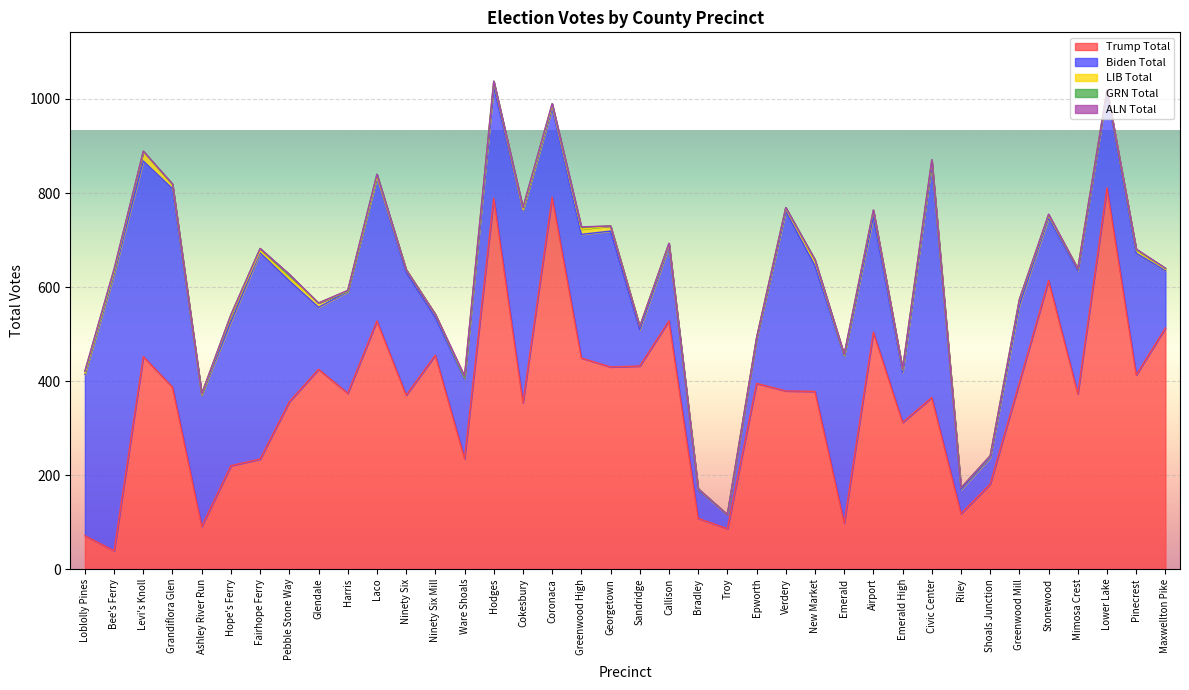

At which label is ALN Total closest to 1?

Harris